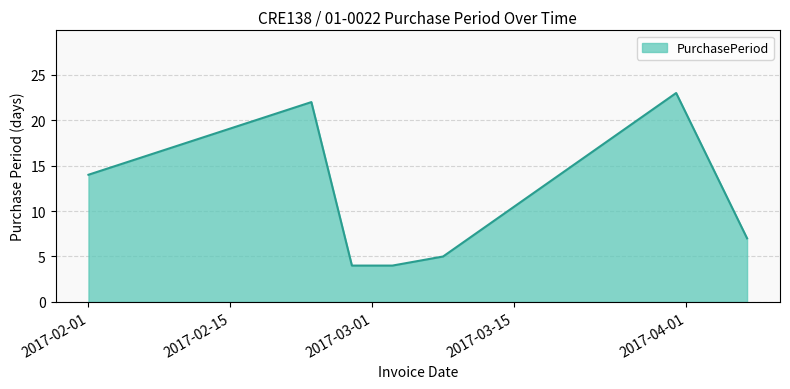

Reading right to left, extract all data points from this chart.

7	23	5	4	4	22	14